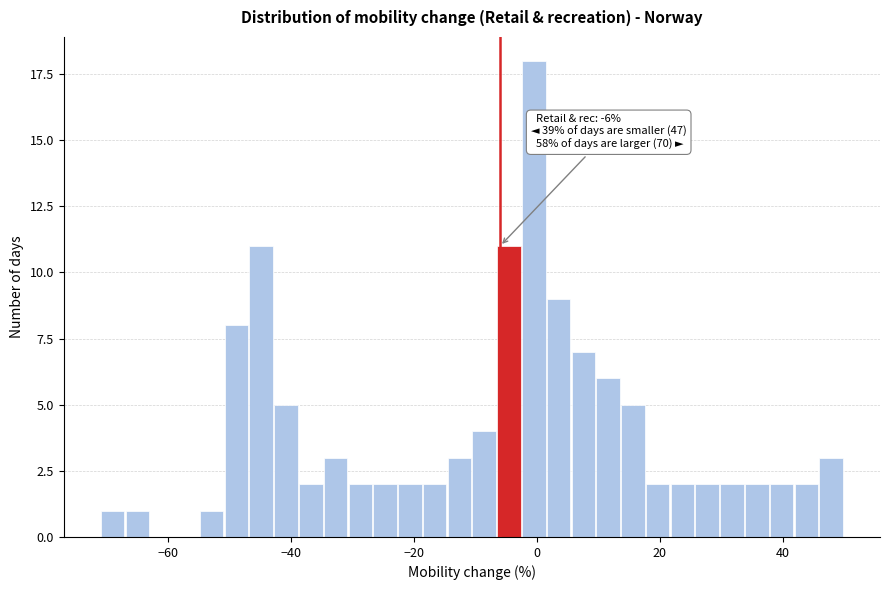

Read against the x-axis, roughly where is the centre of the tallest bar?

0